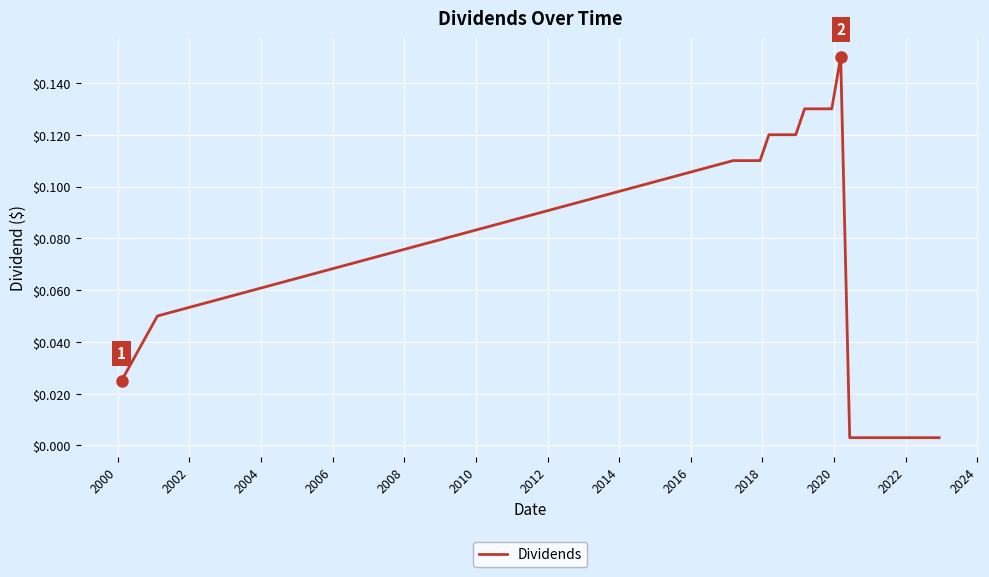

Reading right to left, what are all the values shown in this chart?

0.0	0.0	0.0	0.0	0.0	0.0	0.0	0.0	0.0	0.0	0.0	0.1	0.1	0.1	0.1	0.1	0.1	0.1	0.1	0.1	0.1	0.1	0.1	0.1	0.1	0.0